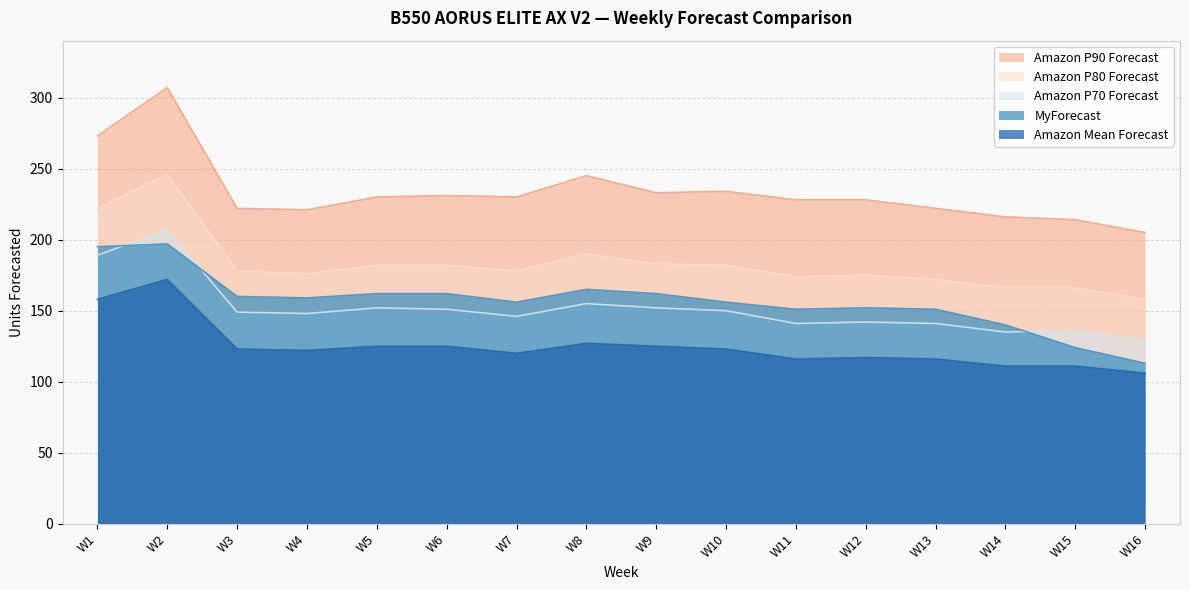

Where is the first local maximum for MyForecast?

W2